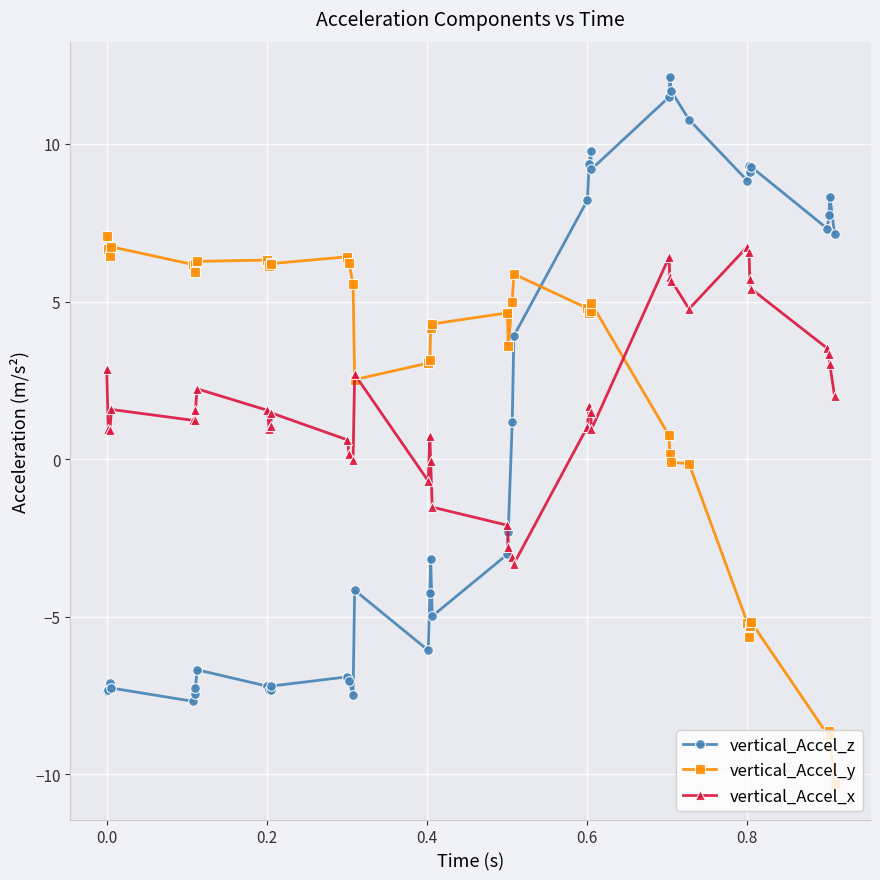

What is the sum of all vertical_Accel_z values?

18.1